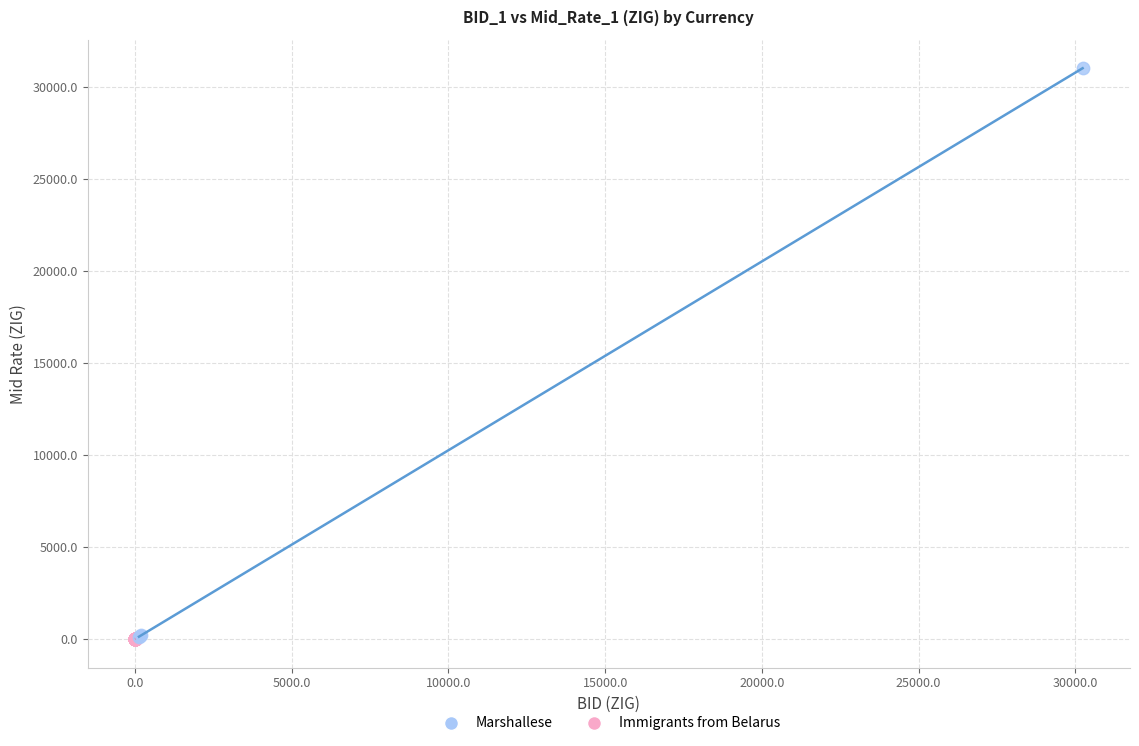

What are all the series names shown in the legend?

Marshallese, Immigrants from Belarus